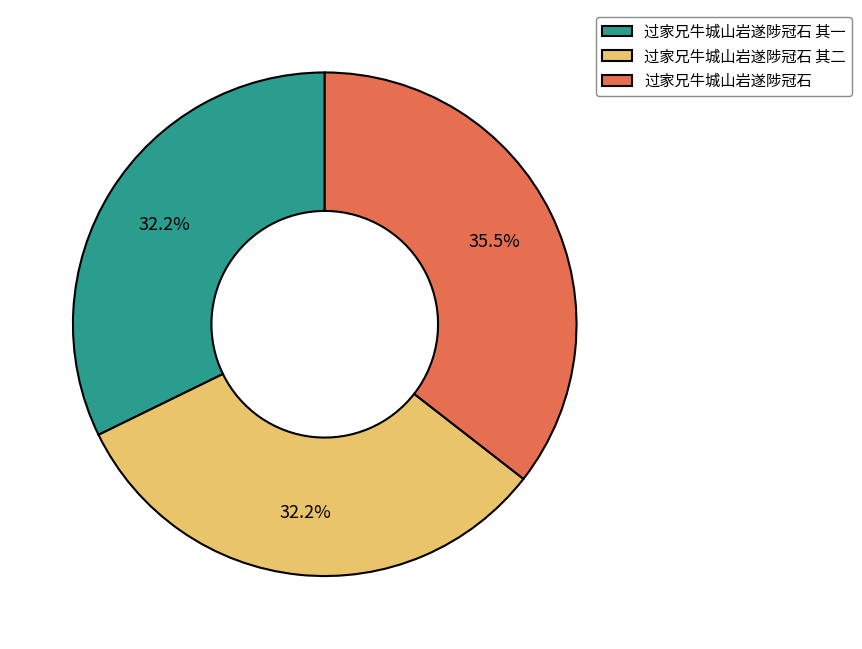

What is the largest slice in the pie chart?

过家兄牛城山岩遂陟冠石